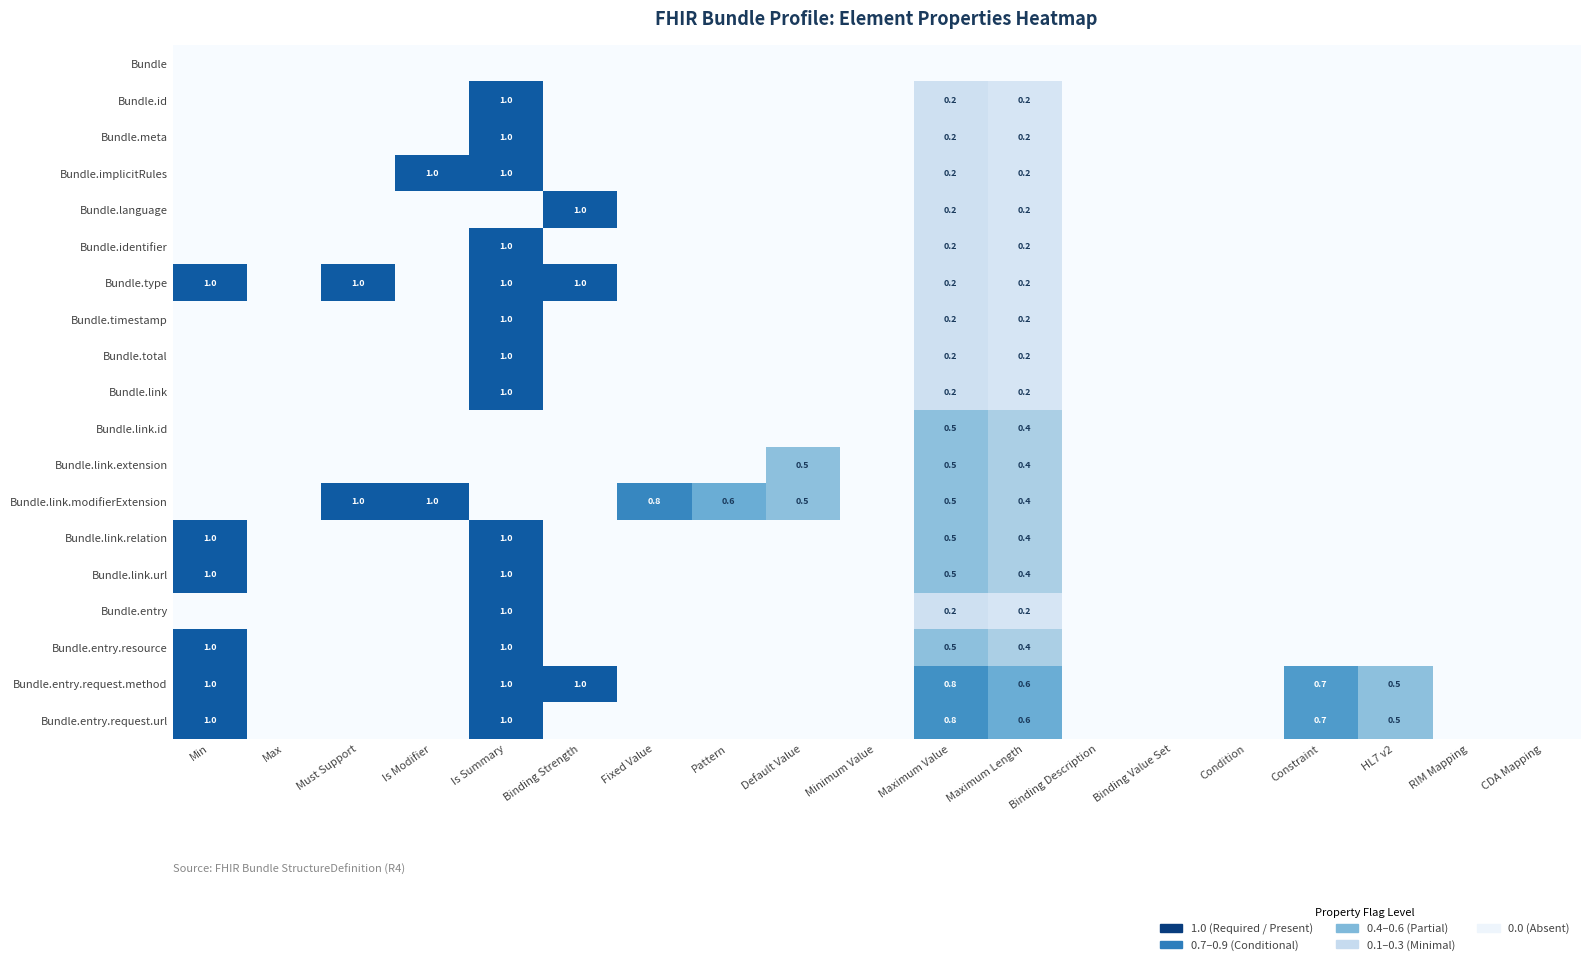

Which has a higher value, HL7 v2 or CDA Mapping?

HL7 v2